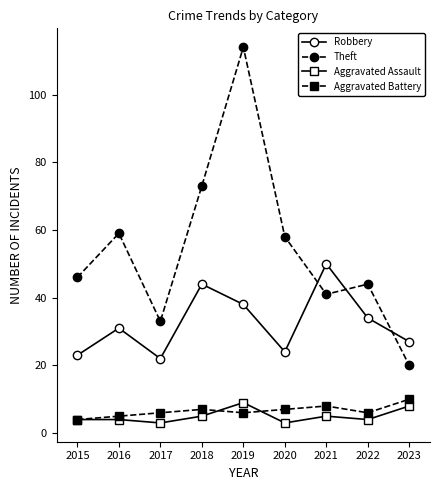

What are all the series names shown in the legend?

Robbery, Theft, Aggravated Assault, Aggravated Battery